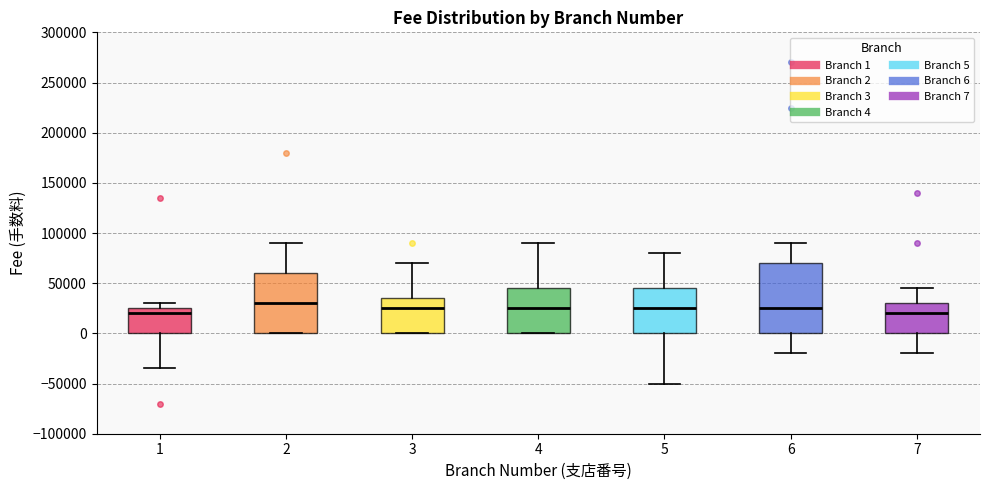

Reading left to right, transcribe this box plot: for each box, give where its median line is, the range the box spans, and where its two whiskers end, as read against the y-axis. The values are not printed on the chart, so give them approximately, as read against the axis.

1: median 20000, box 0 to 25000, whiskers -35000 to 30000
2: median 30000, box 0 to 60000, whiskers 0 to 90000
3: median 25000, box 0 to 35000, whiskers 0 to 70000
4: median 25000, box 0 to 45000, whiskers 0 to 90000
5: median 25000, box 0 to 45000, whiskers -50000 to 80000
6: median 25000, box 0 to 70000, whiskers -20000 to 90000
7: median 20000, box 0 to 30000, whiskers -20000 to 45000